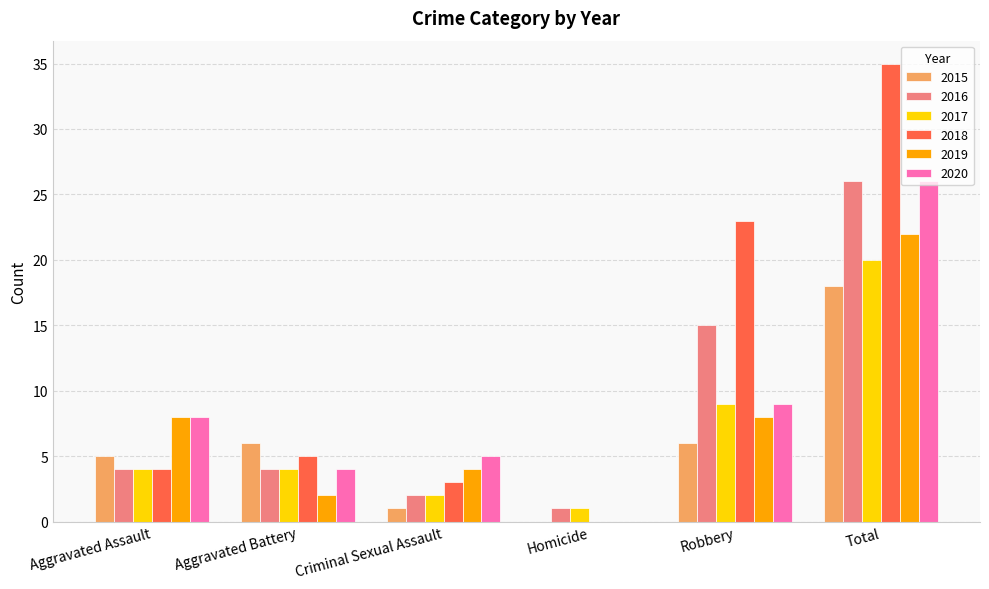

Is the value of 2020 at Aggravated Battery greater than the value of 2018 at Aggravated Battery?

No